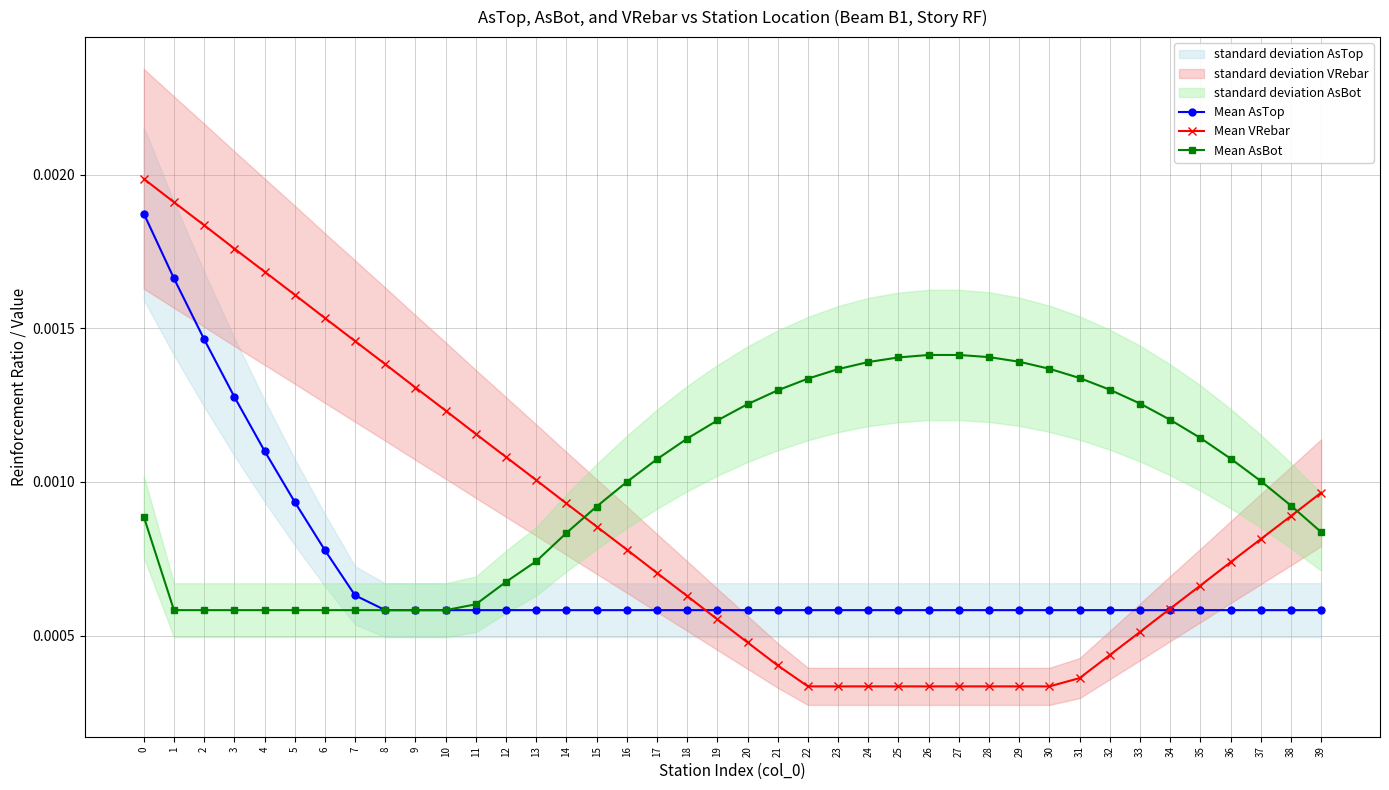

Between 31 and 32, which series saw the biggest shift?

Mean VRebar